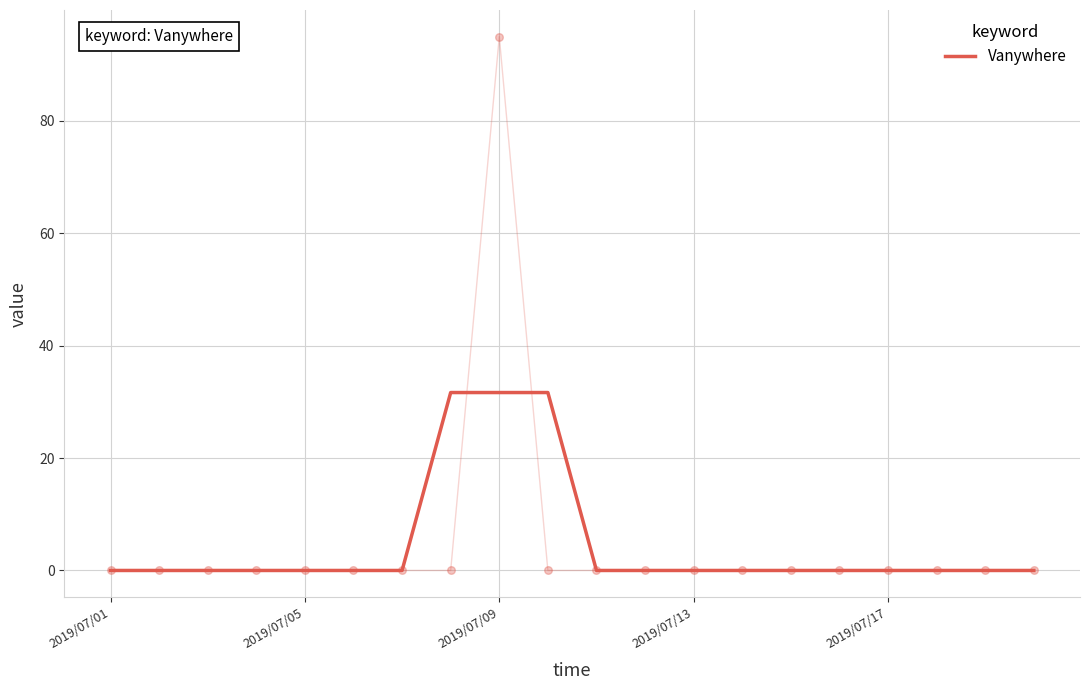

Which has a higher value, 9 or 5?

9